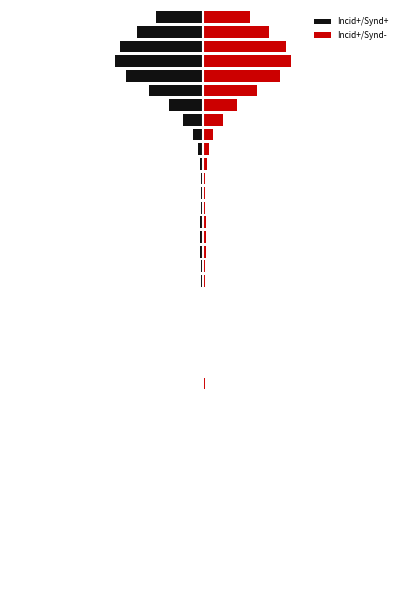

How many categories are shown in the chart?

40